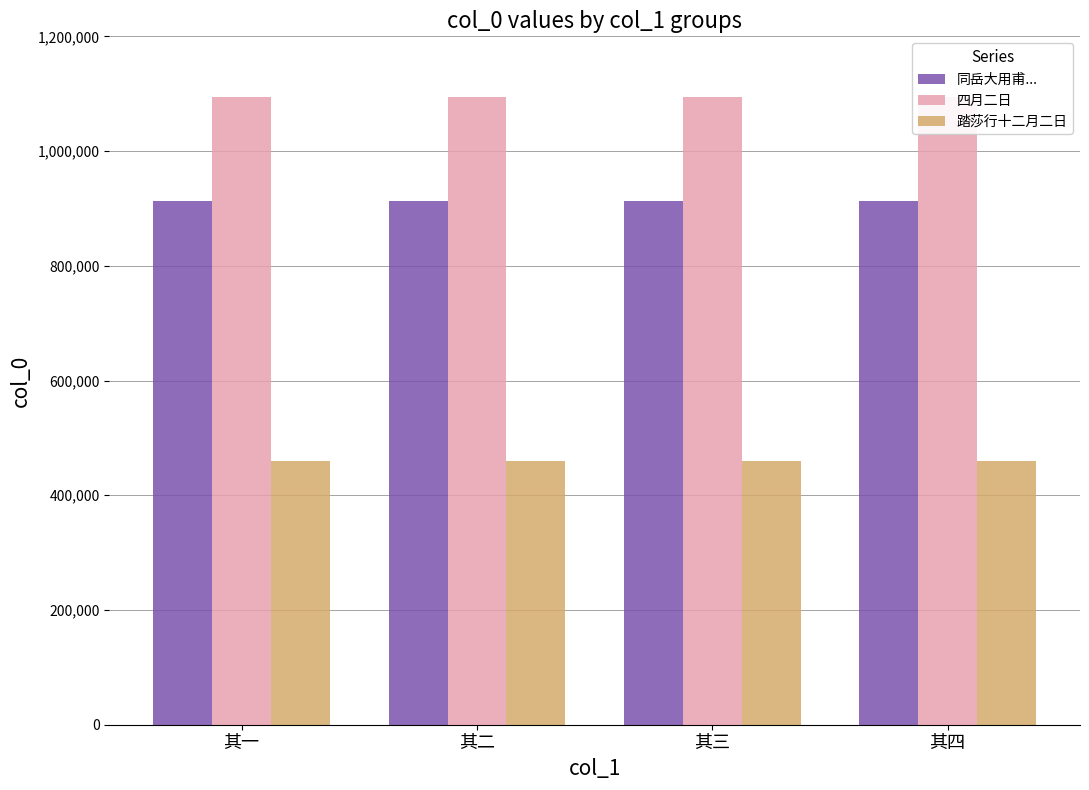

What is the spread (max minus min) of values at 其四?

633816